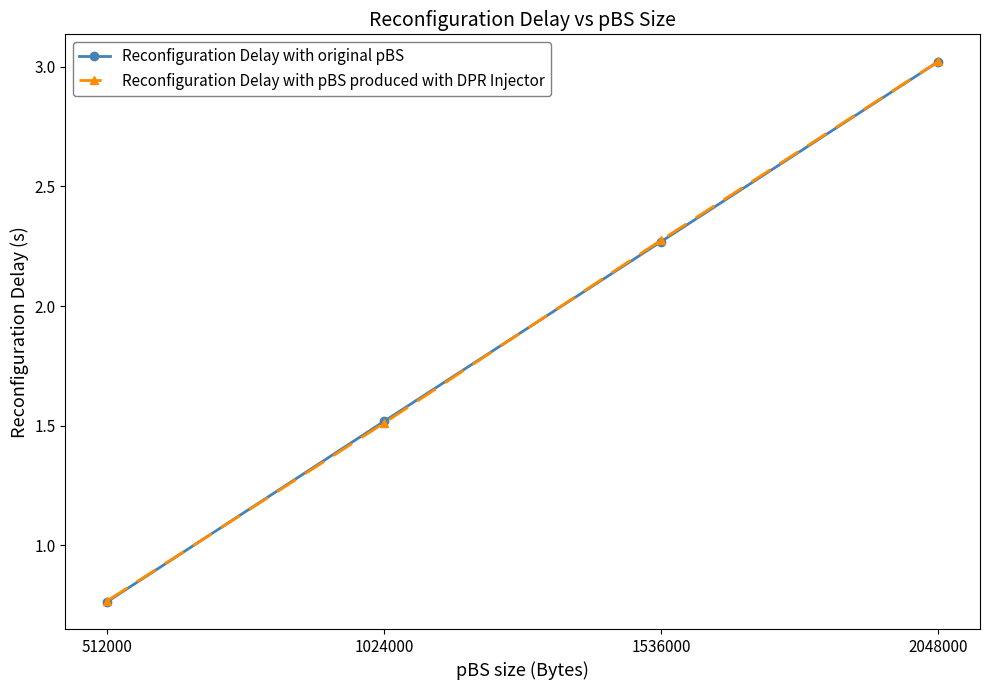

Does the chart have visible grid lines?

No